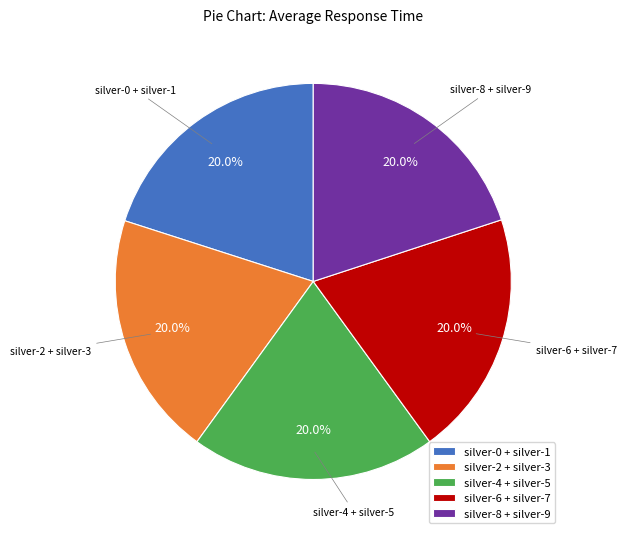

Is there a majority slice in this chart?

No